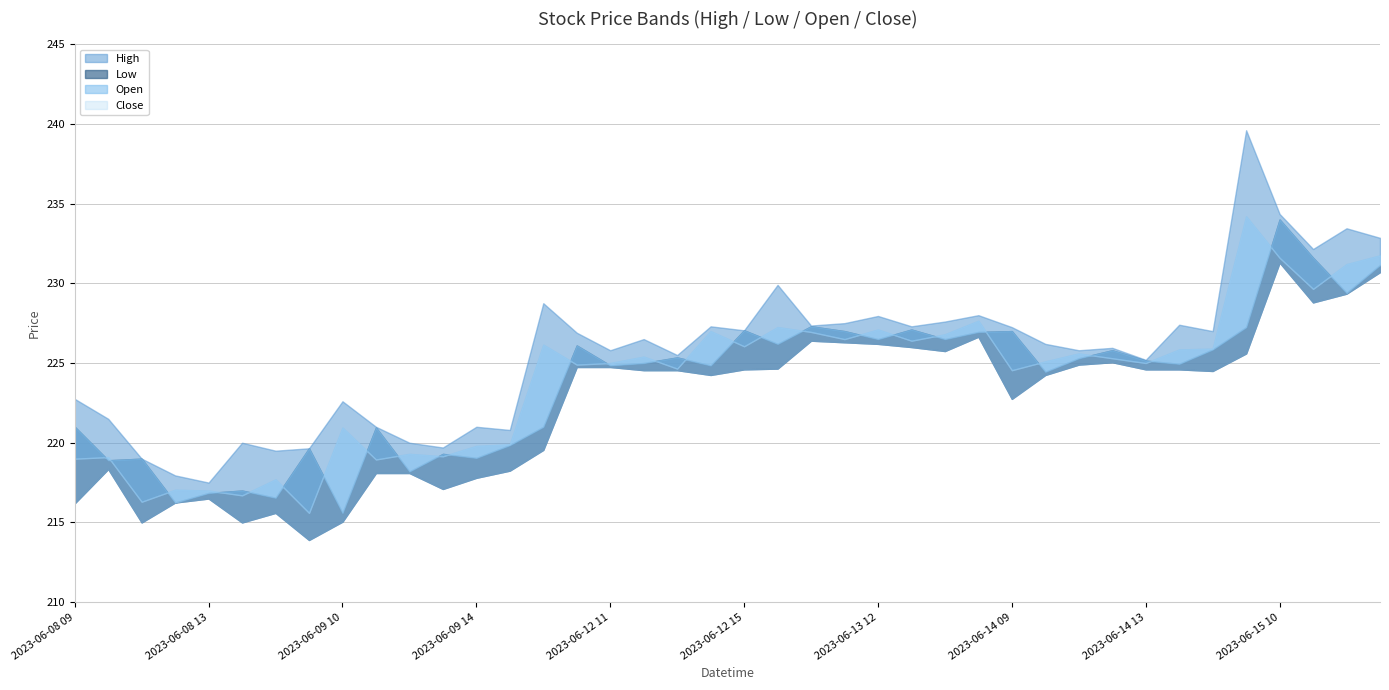

Where is the first local maximum for Open?

2023-06-08 11